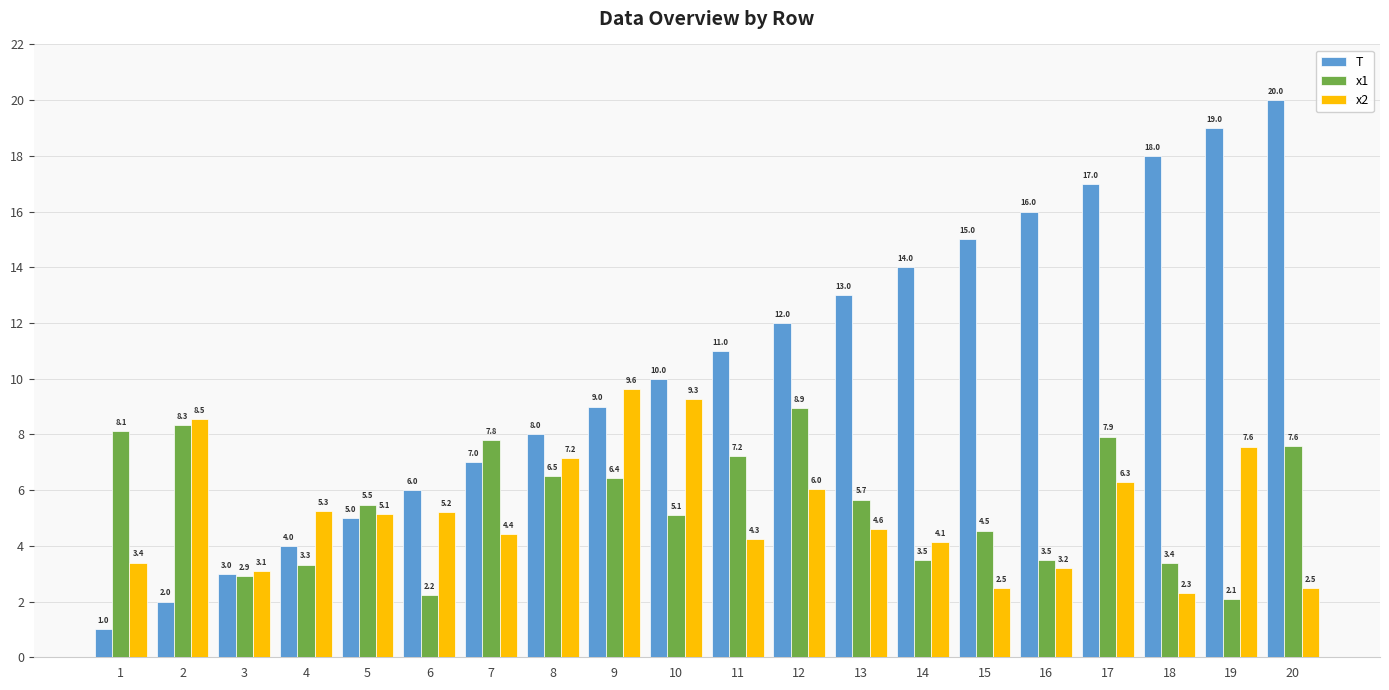

What is the difference between the highest and lowest values at 1?

7.1